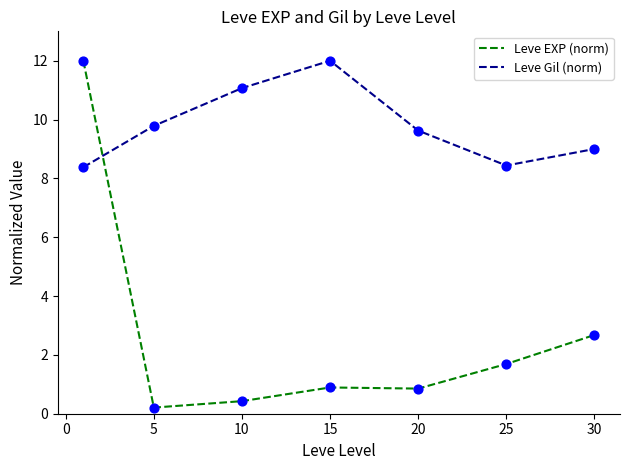

Which series has the largest total across all categories?

Leve Gil (norm)